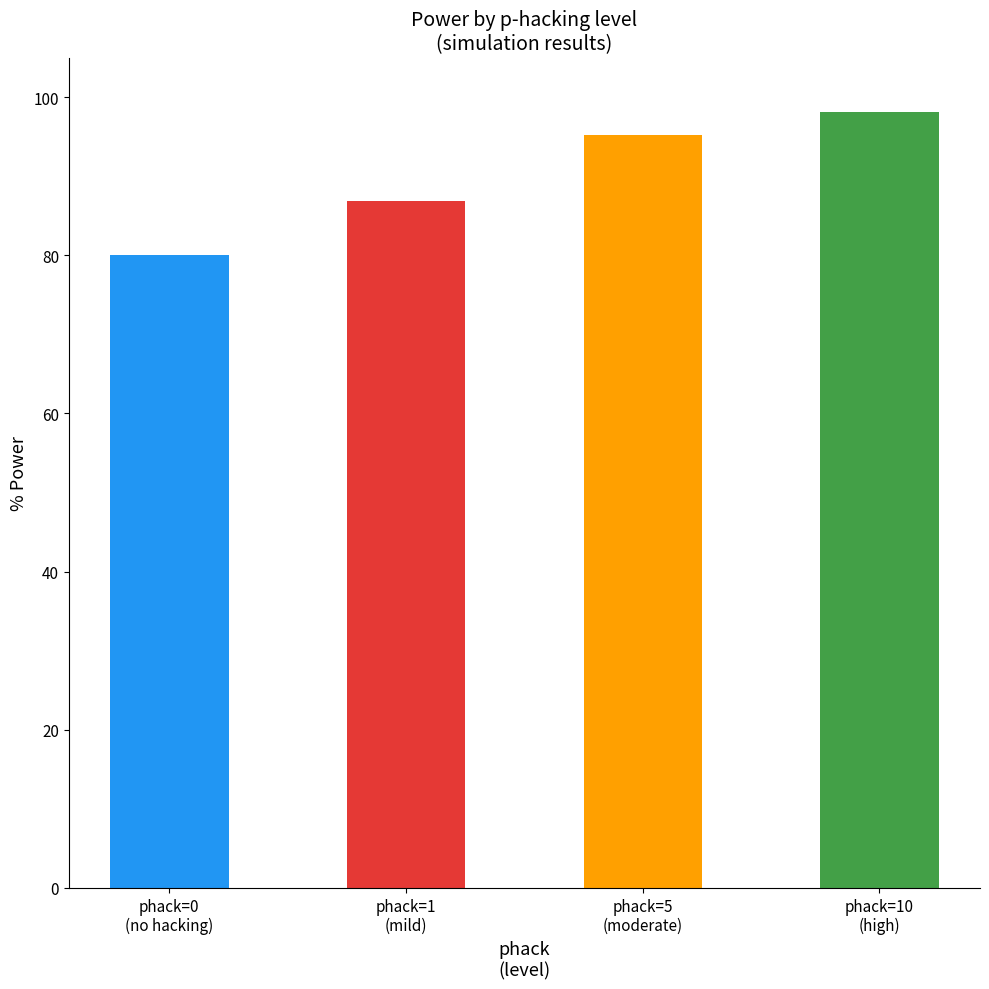

Is it true that power equals 1.3 at 0?

False